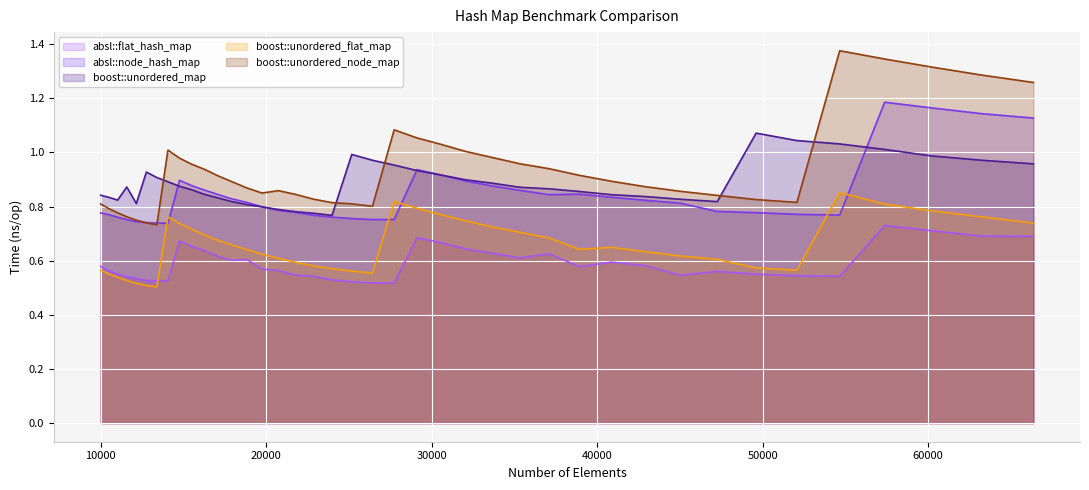

What is the difference between the highest and lowest values at 29110?

0.4